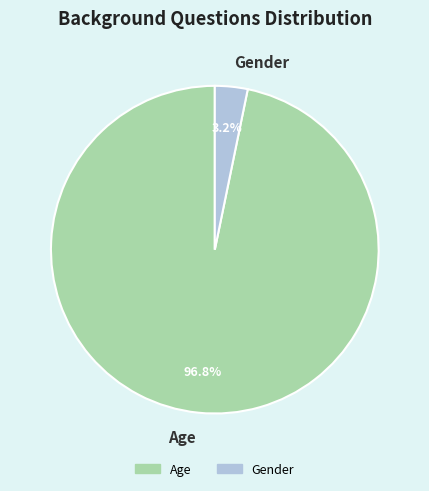

What portion of the pie excludes Gender?

96.8%